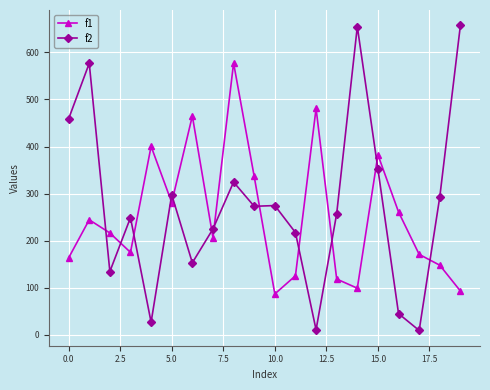

True or false: f2 has more than 1 interior local peaks.

True